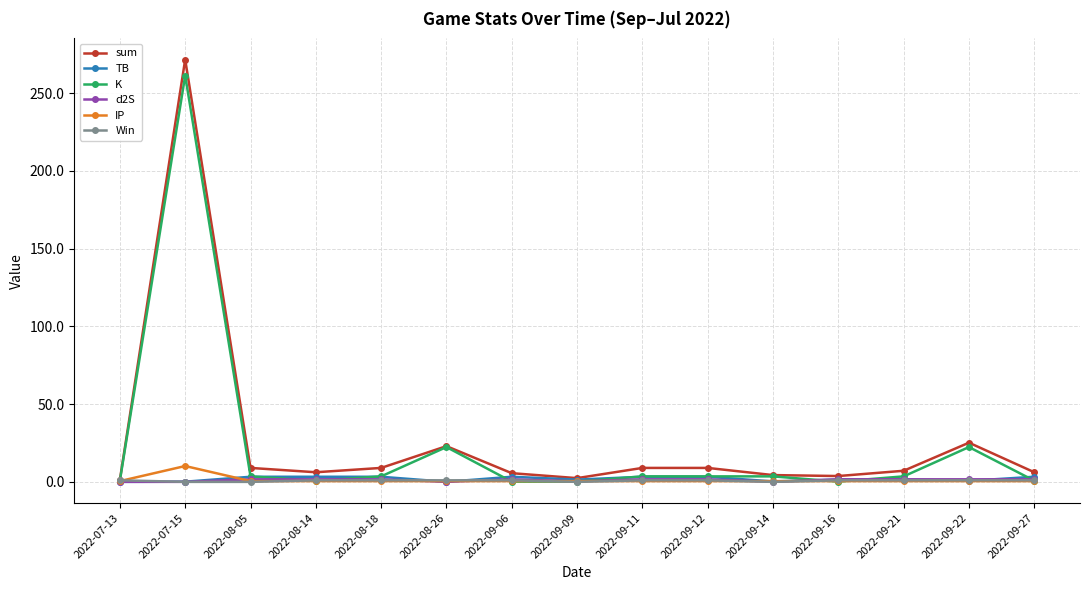

What is the value of the IP point at the 6th from the left?

0.5